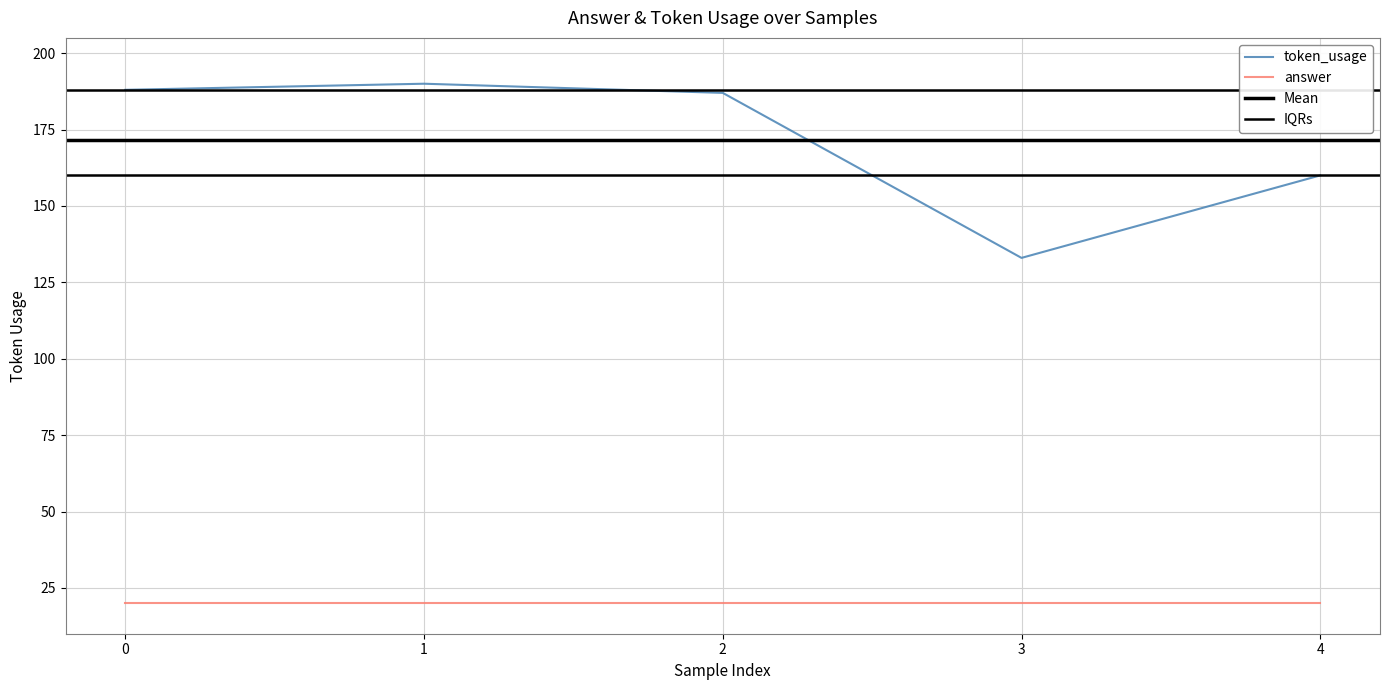

What is the value of the 3rd point from the left?

187